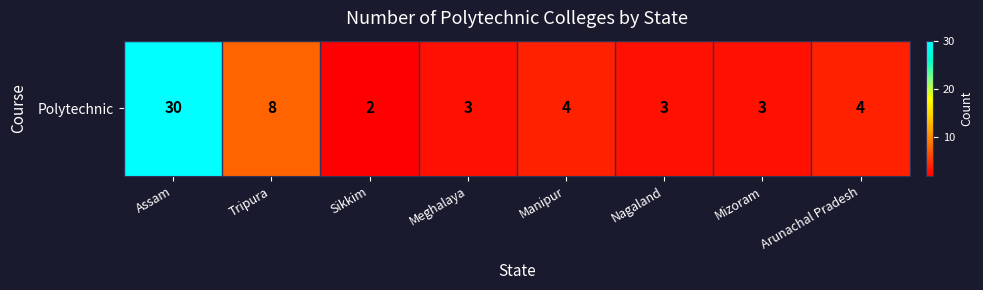

At which label does the data first exceed 4?

Assam